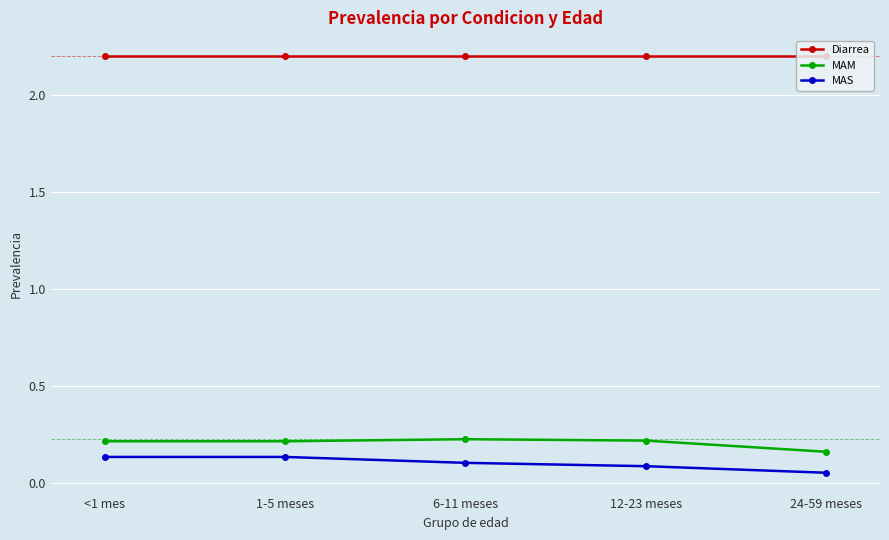

Which category has the lowest value in the MAM series?

24-59 meses